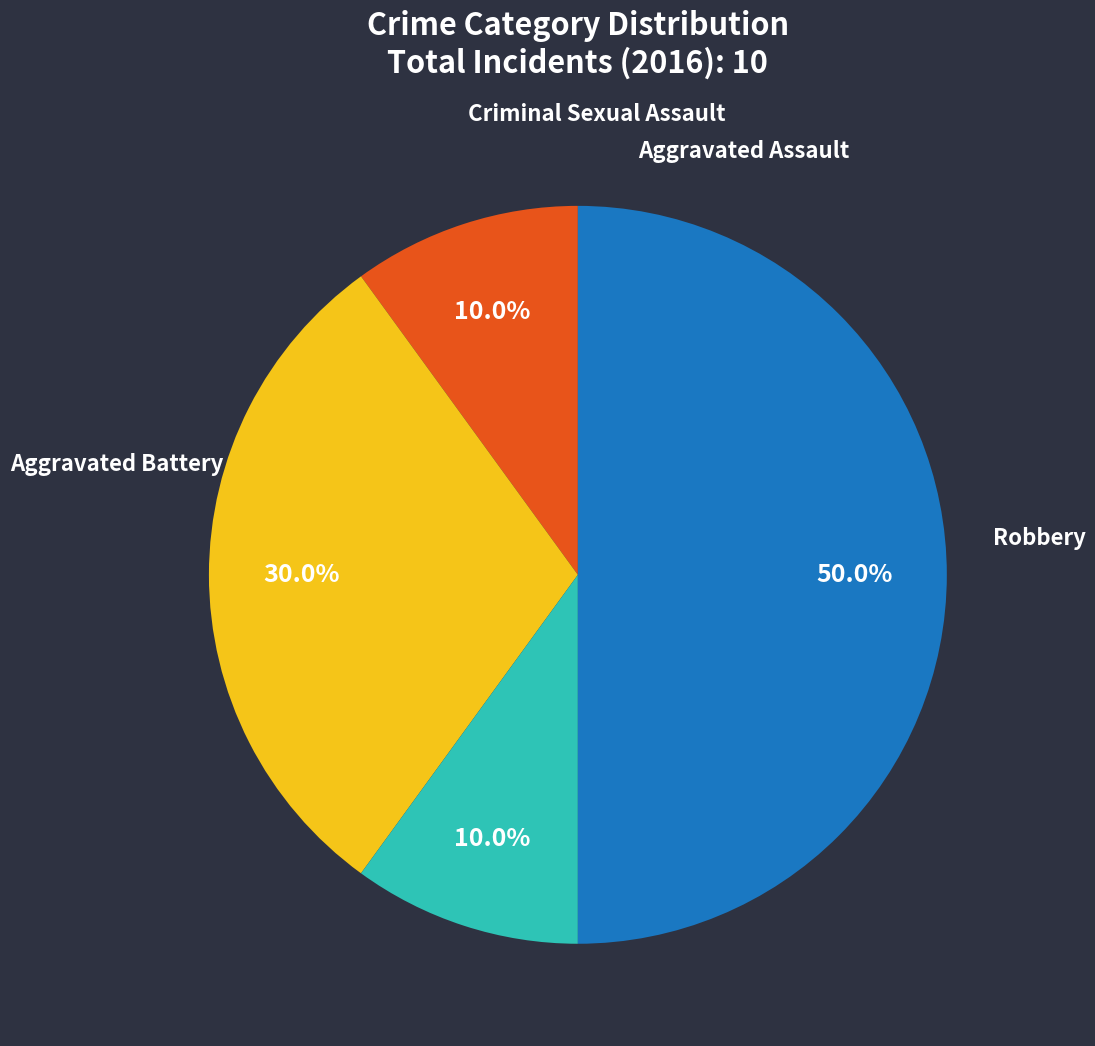

To the nearest percent, what is the combined percentage of Aggravated Assault and Criminal Sexual Assault?

20%